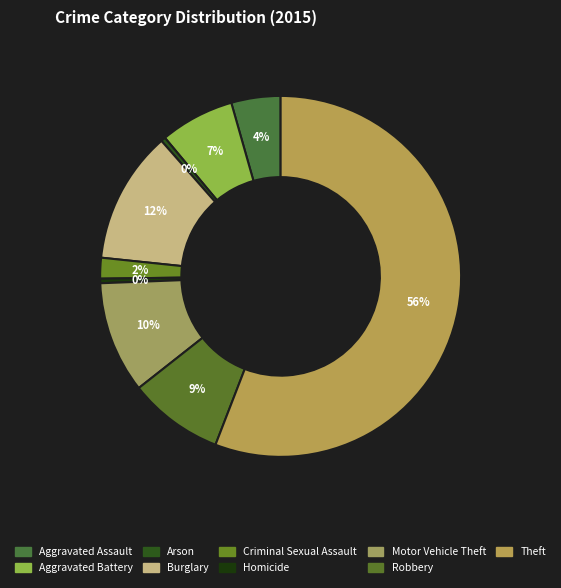

Count the number of slices in the pie.

9